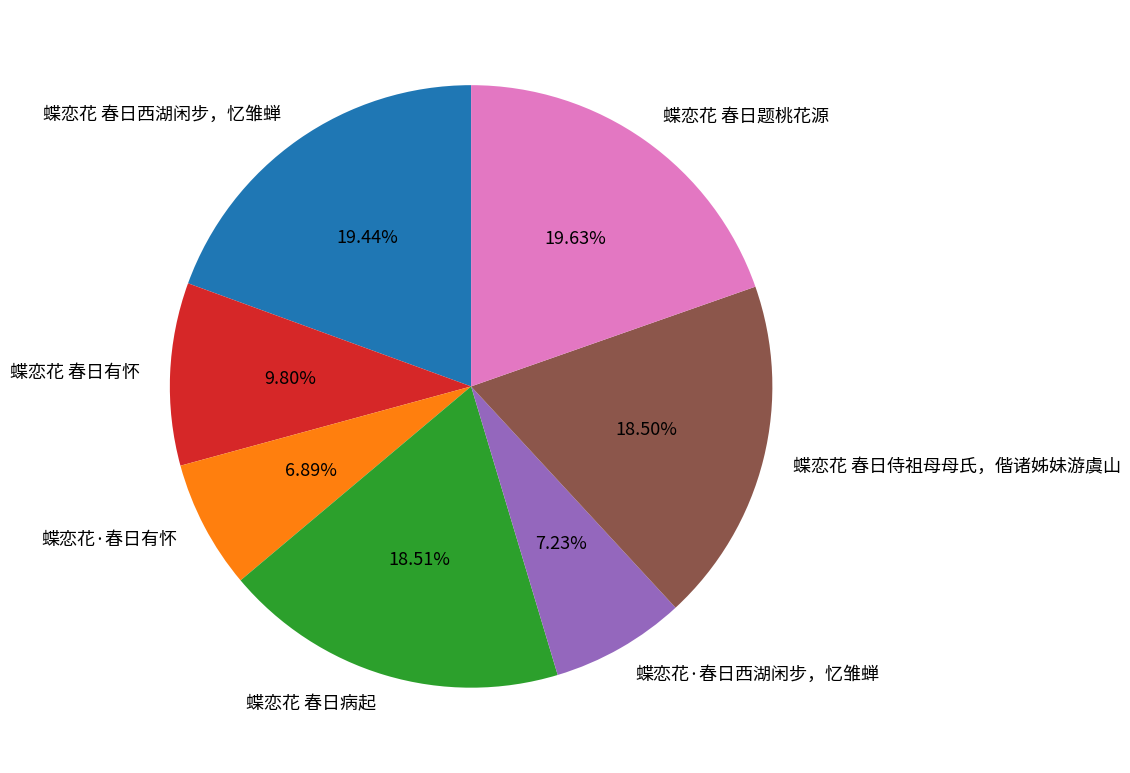

Approximately how many times larger is the value at 蝶恋花·春日有怀 compared to 蝶恋花 春日病起?

0.4